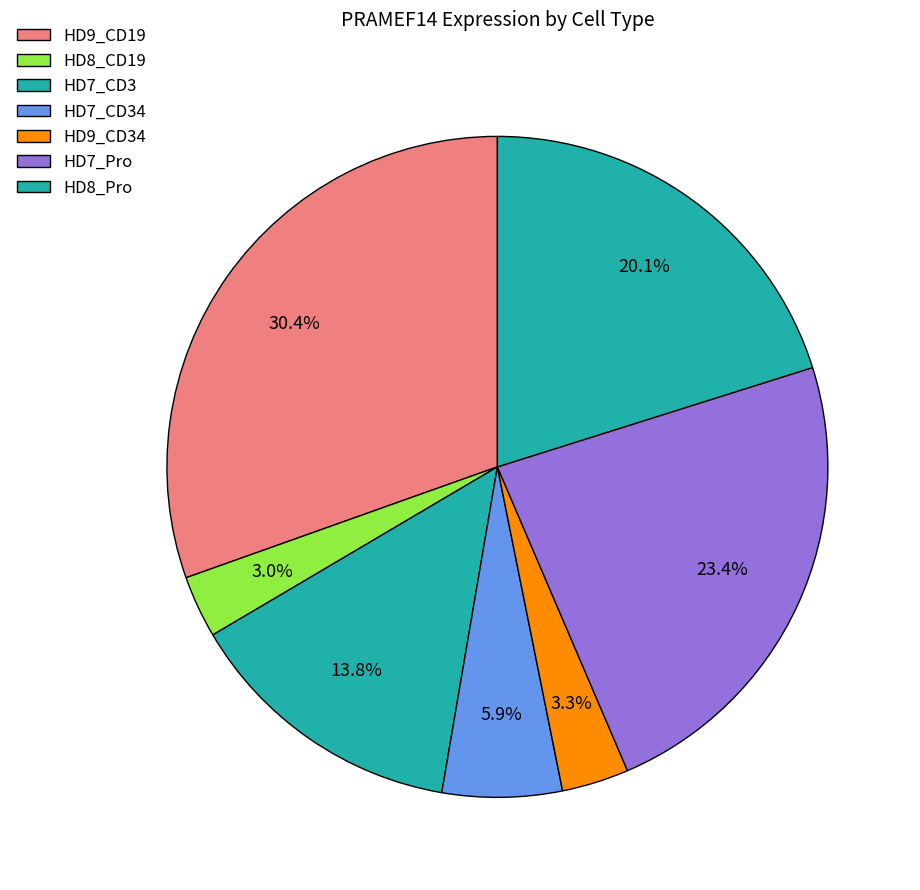

Do HD7_Pro and HD8_CD19 together represent more than half of the pie?

No